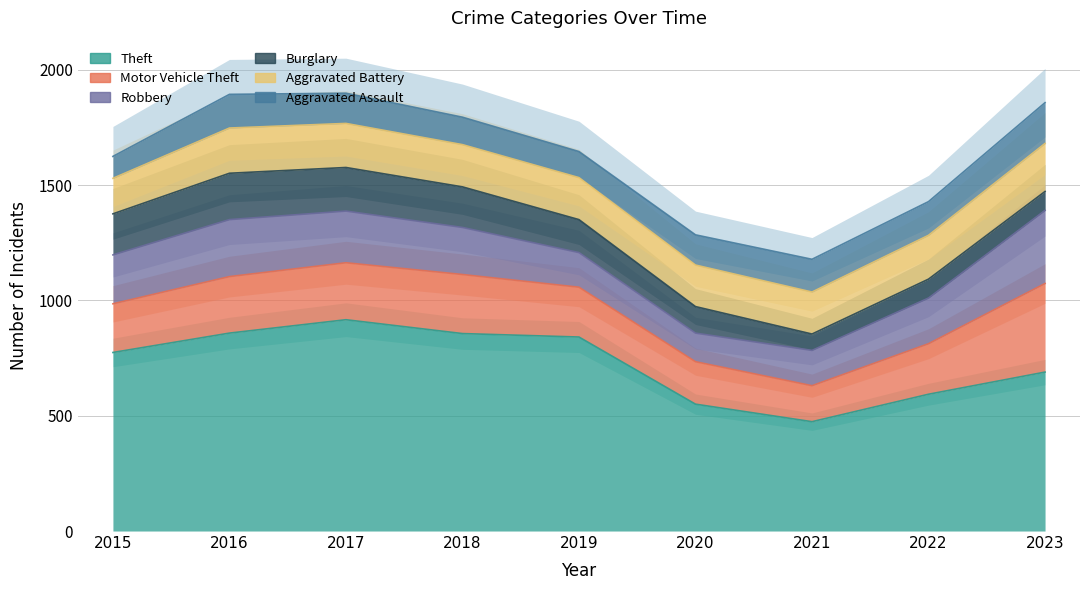

The Aggravated Battery series shows 303 at 2020. True or false?

False